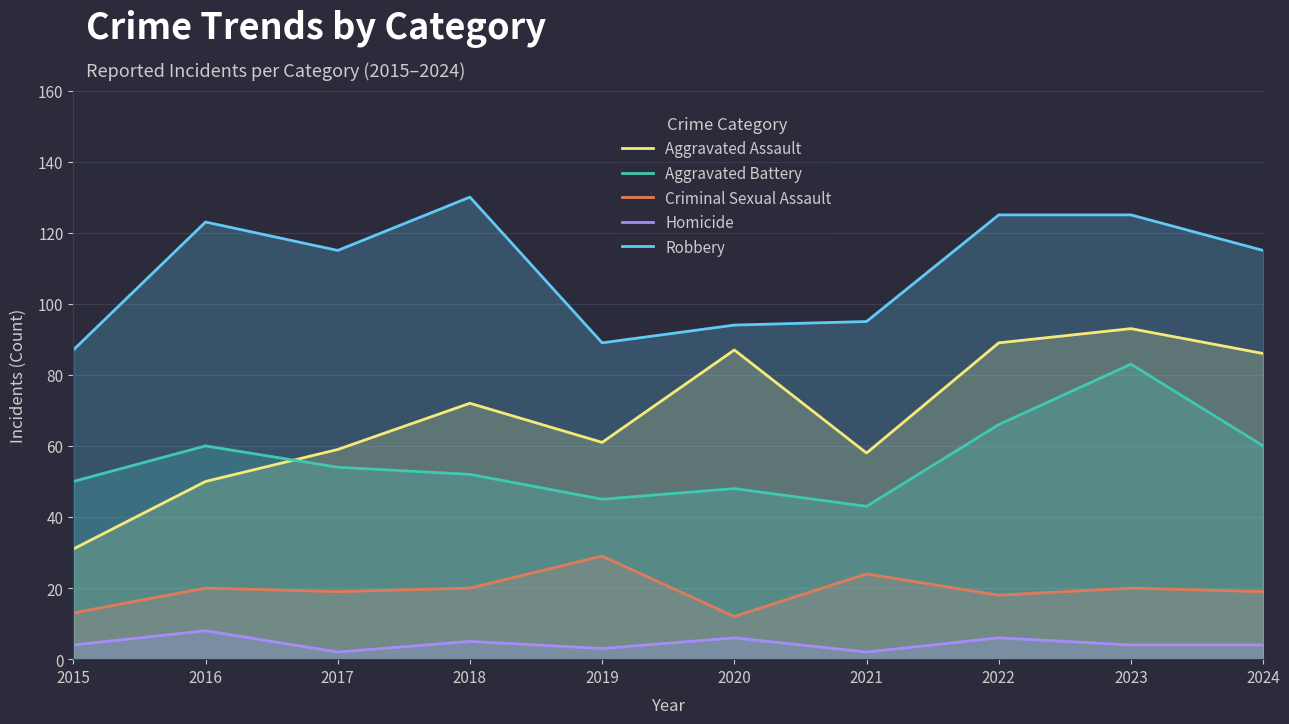

True or false: Homicide and Aggravated Assault intersect in this chart.

False